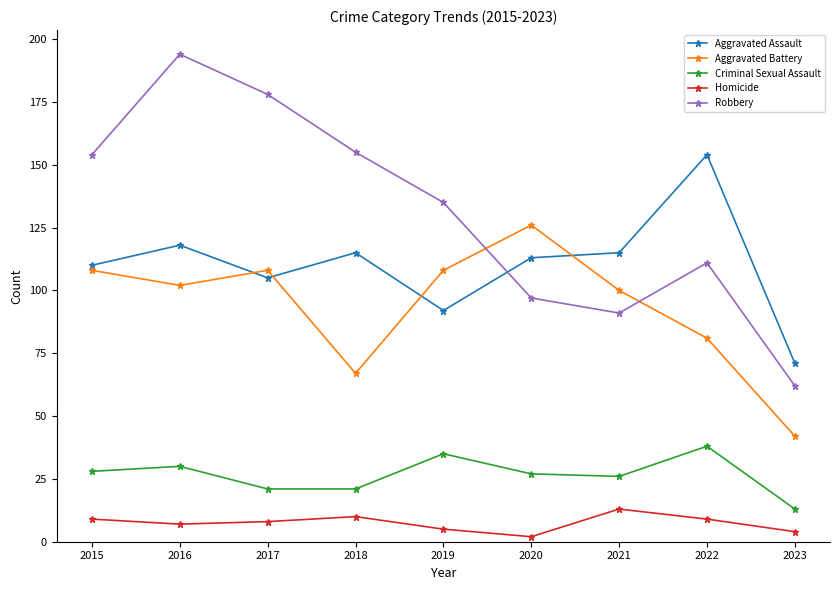

What is the sum of the Criminal Sexual Assault values at 2016 and 2017?

51